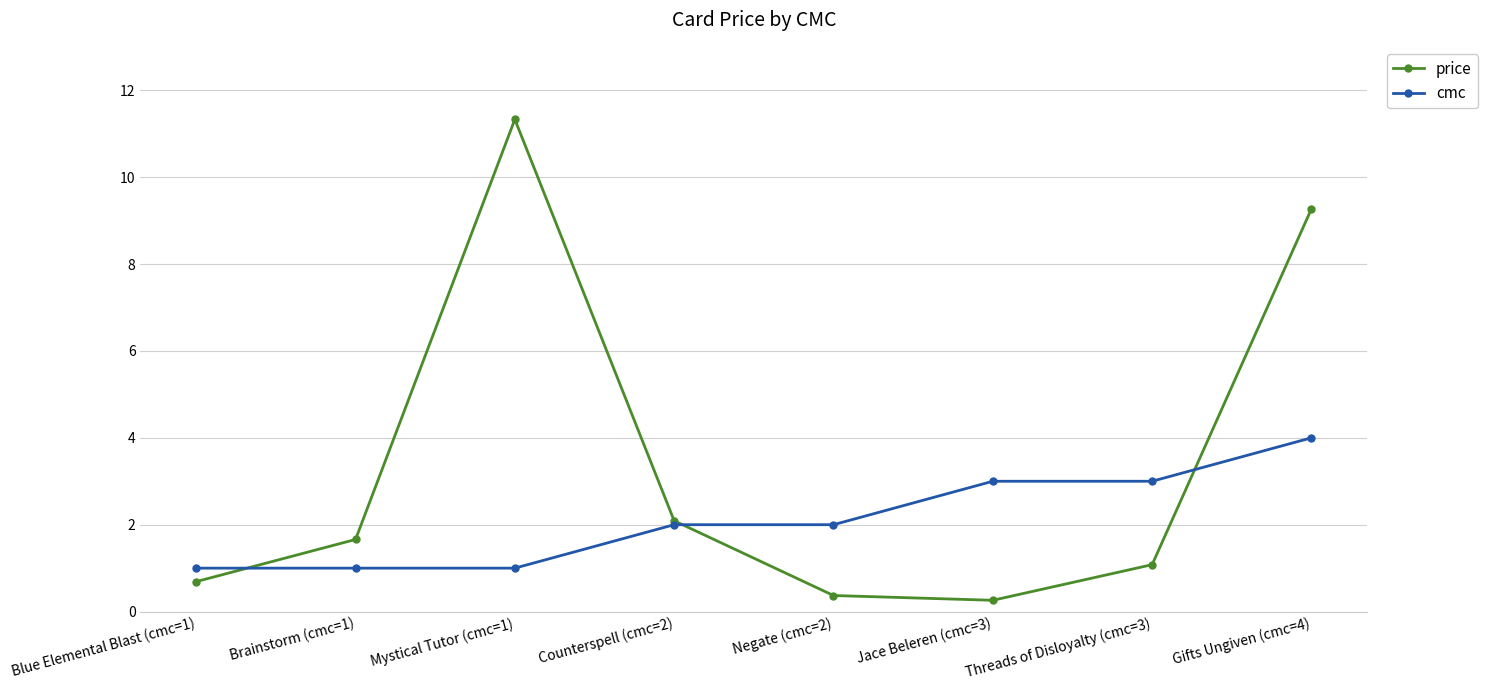

What is the difference between the second highest and minimum values in the price series?

9.0